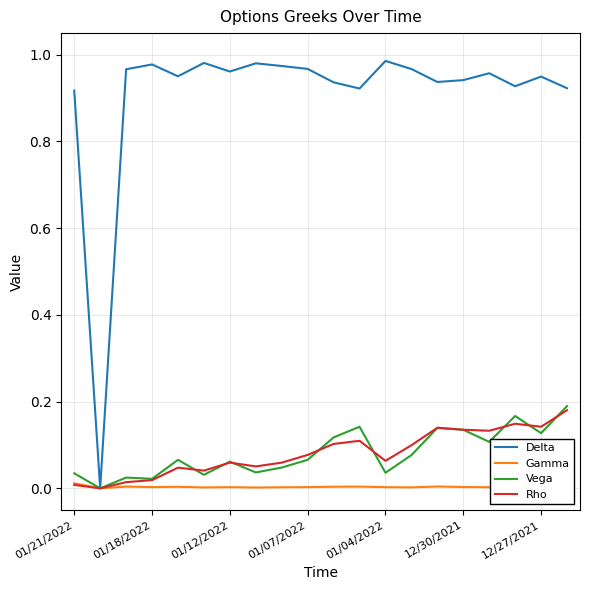

Which series has the largest total across all categories?

Delta